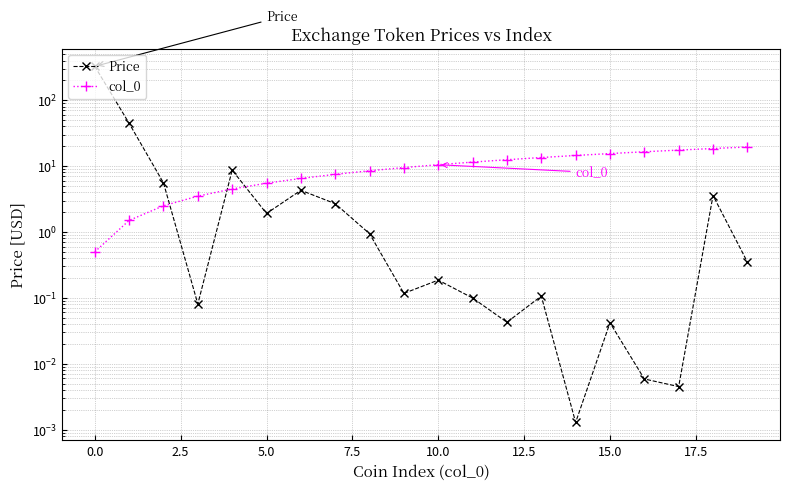

How many lines are shown in the chart?

2